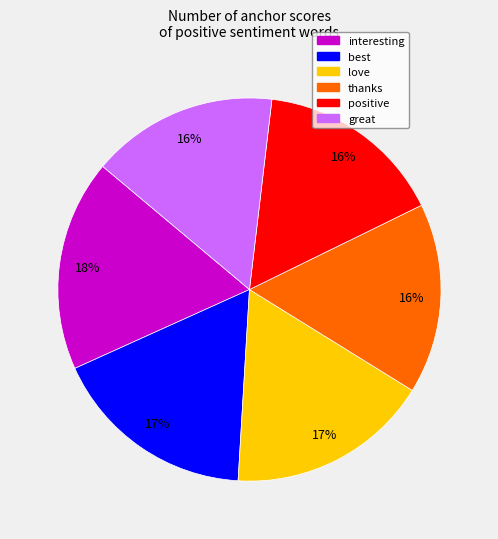

To the nearest percent, what is the average slice percentage?

17%